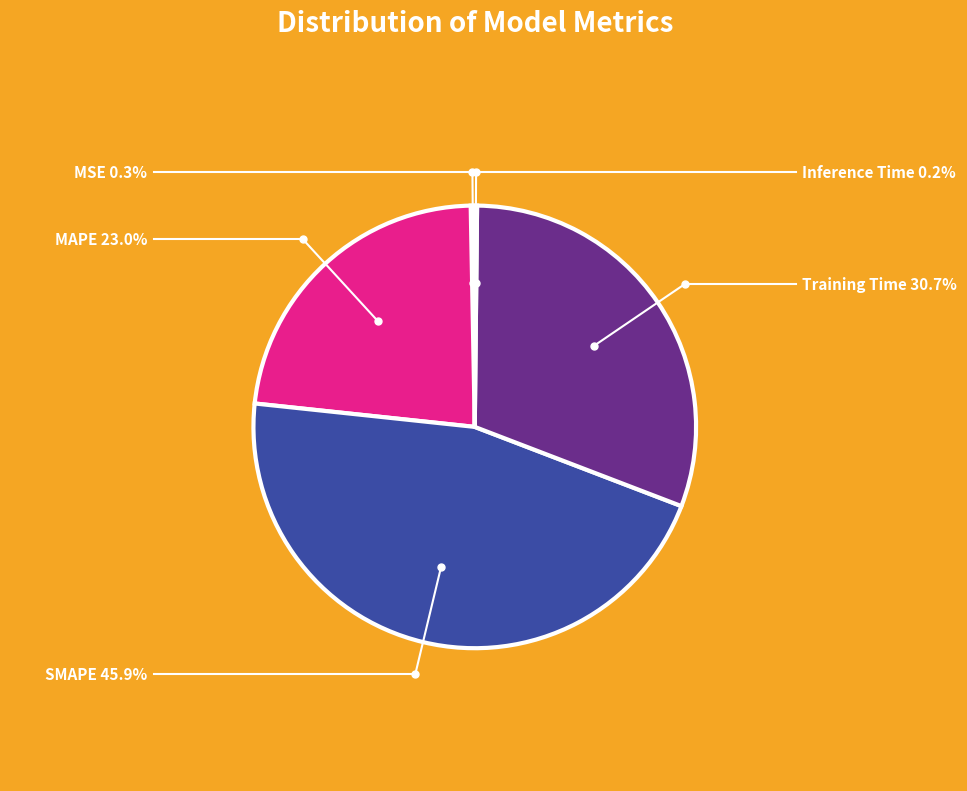

Rank the categories by value from highest to lowest.

SMAPE, Training Time, MAPE, MSE, Inference Time